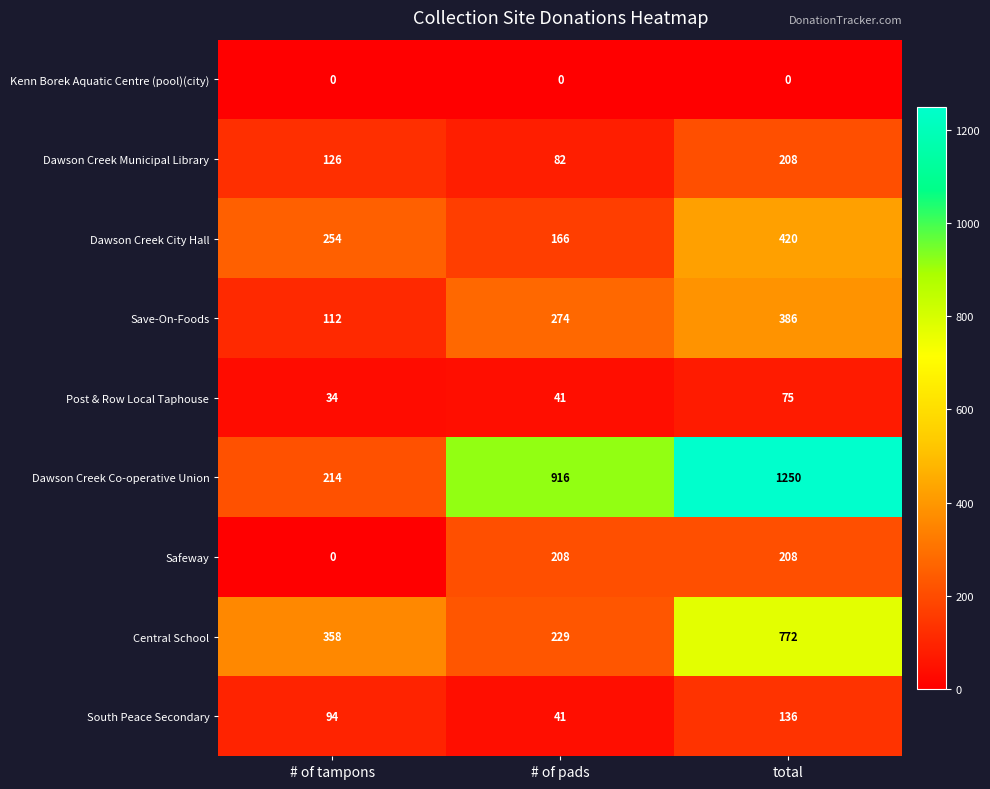

The Safeway series shows 208 at total. True or false?

True